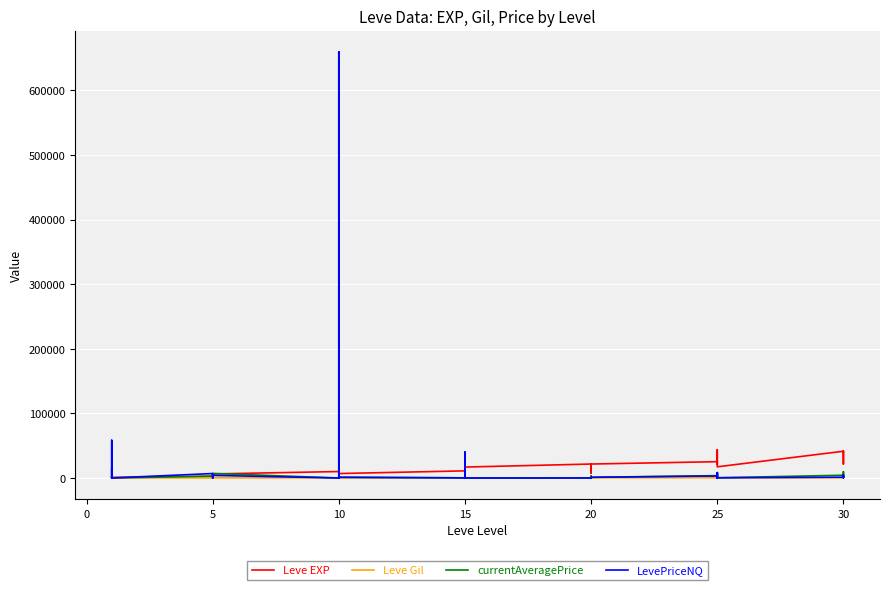

The Leve EXP series shows 4992 at 15. True or false?

False